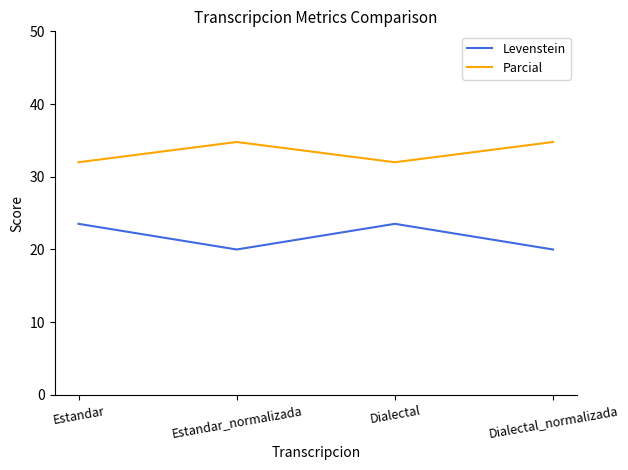

What is the smallest value displayed?

20.0